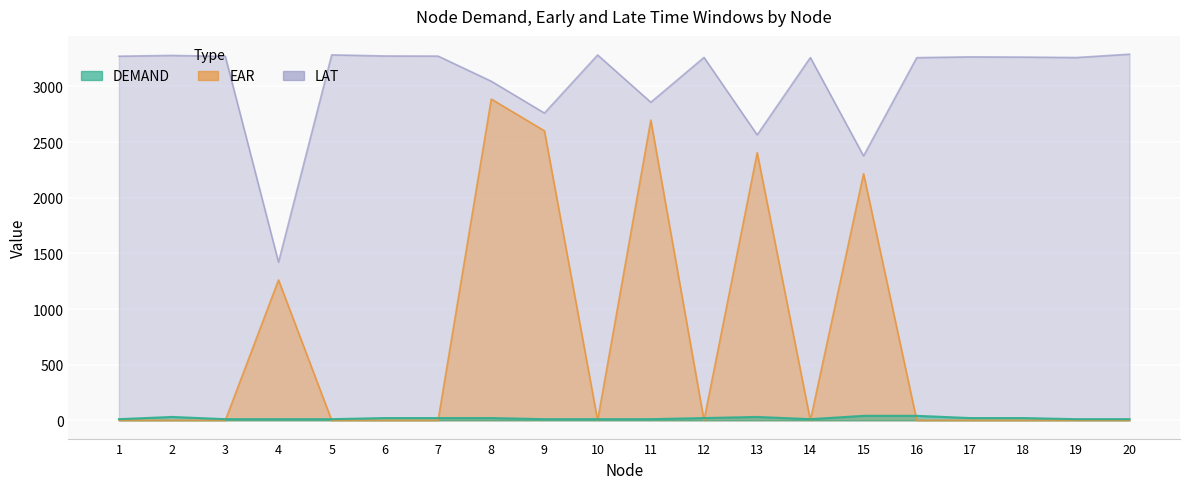

What is the maximum value shown in the chart?

3290